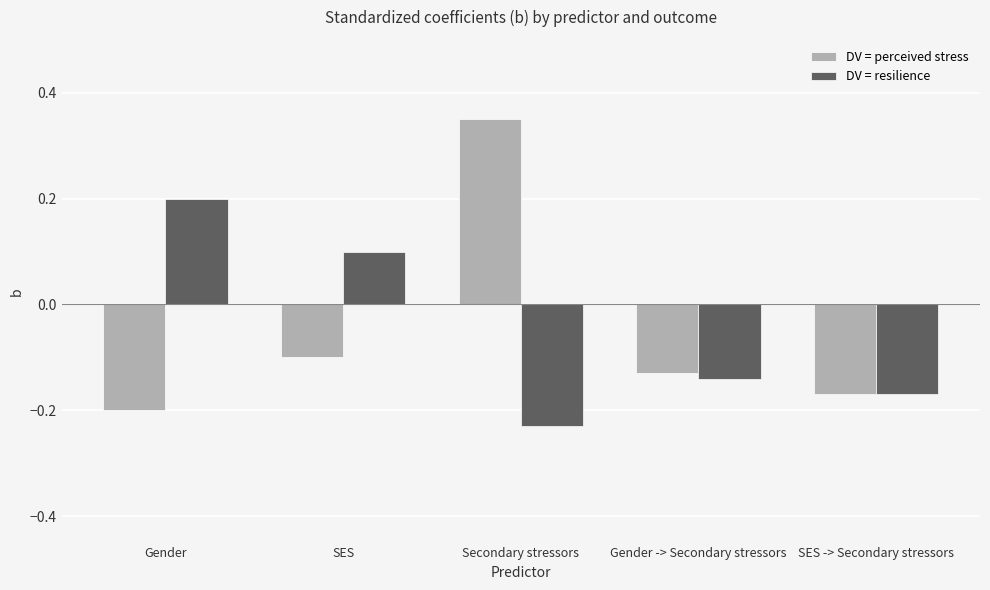

Count the DV = perceived stress values in the range 0 to 1.

1